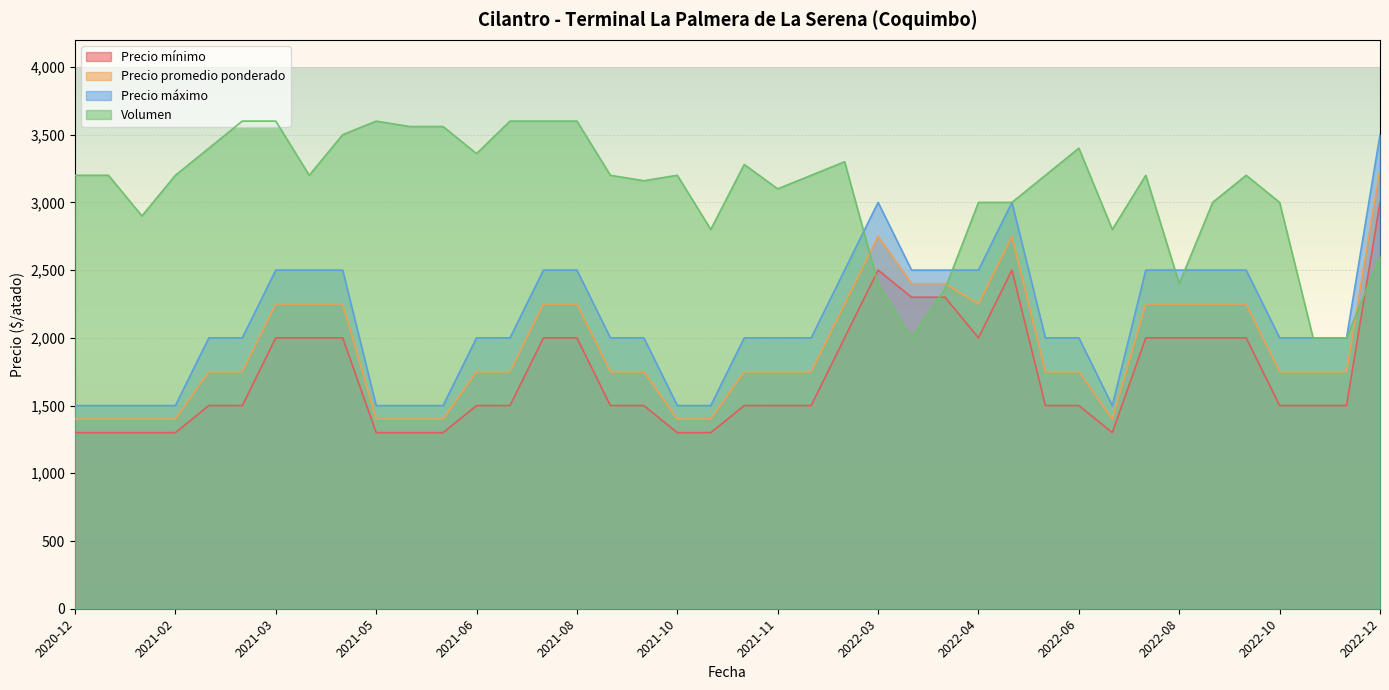

True or false: Precio mínimo and Precio promedio ponderado cross at least once.

False